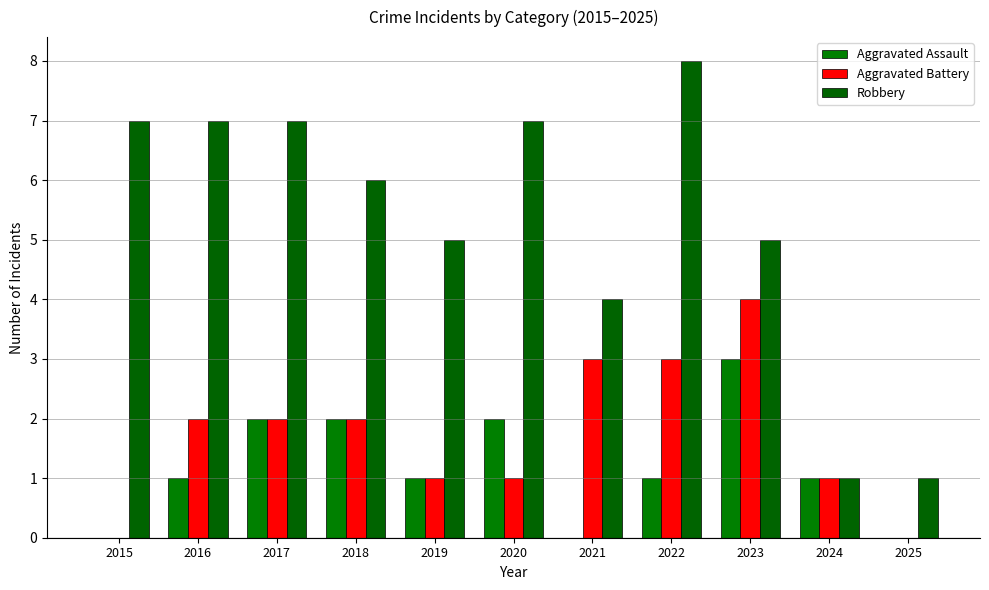

Which series has the largest range (max minus min)?

Robbery